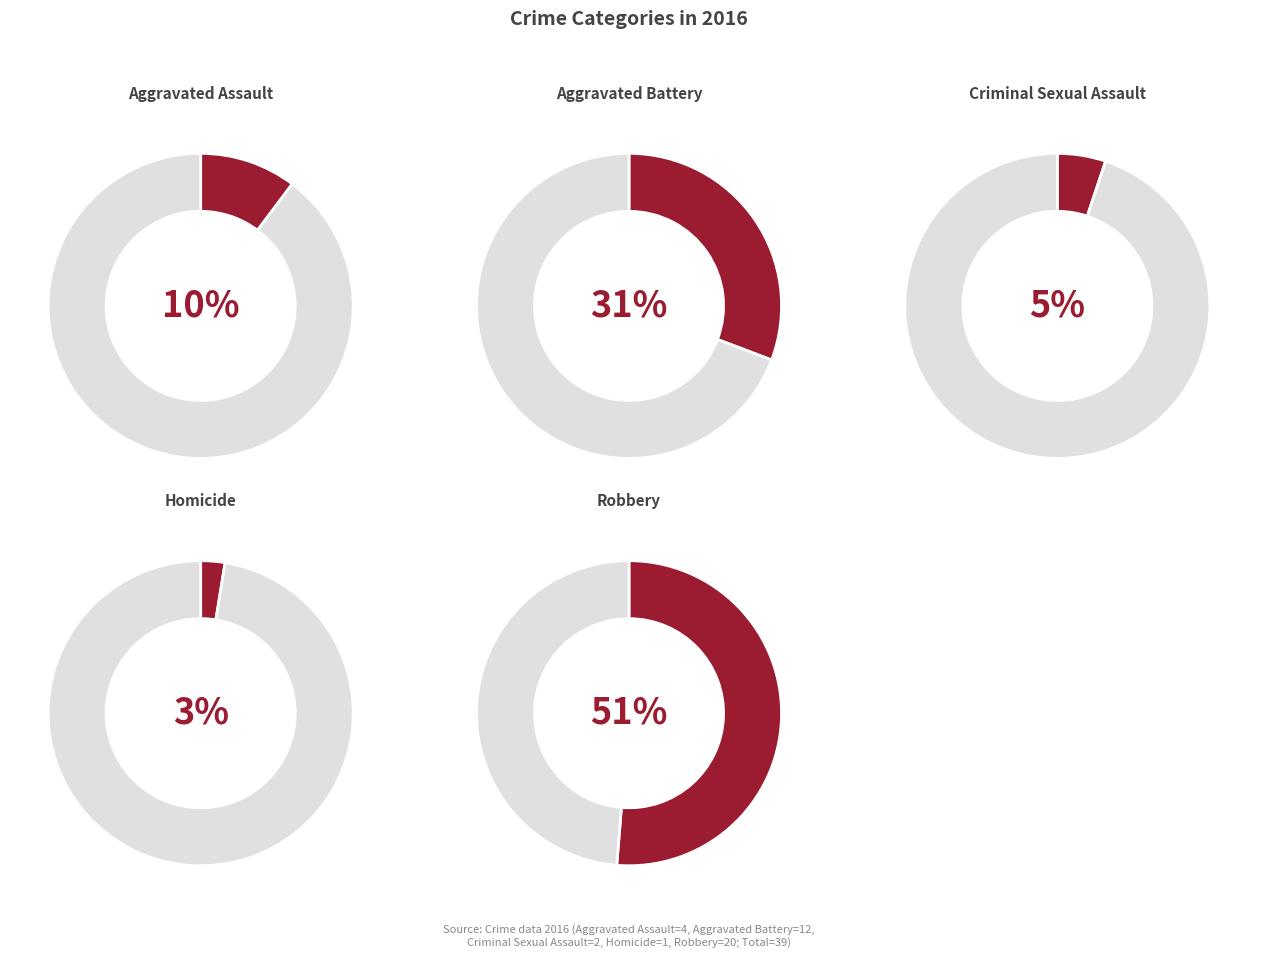

Which slice is the largest?

Robbery